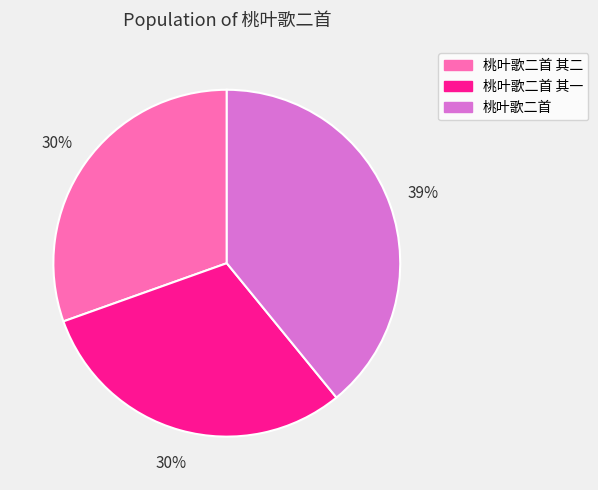

Which category has the biggest portion of the pie?

桃叶歌二首